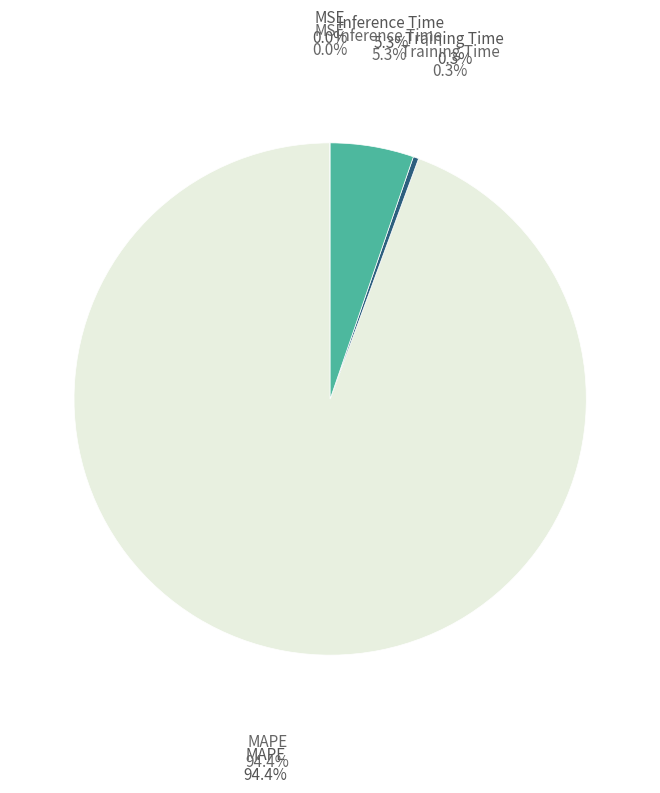

Does any single category account for the majority?

Yes